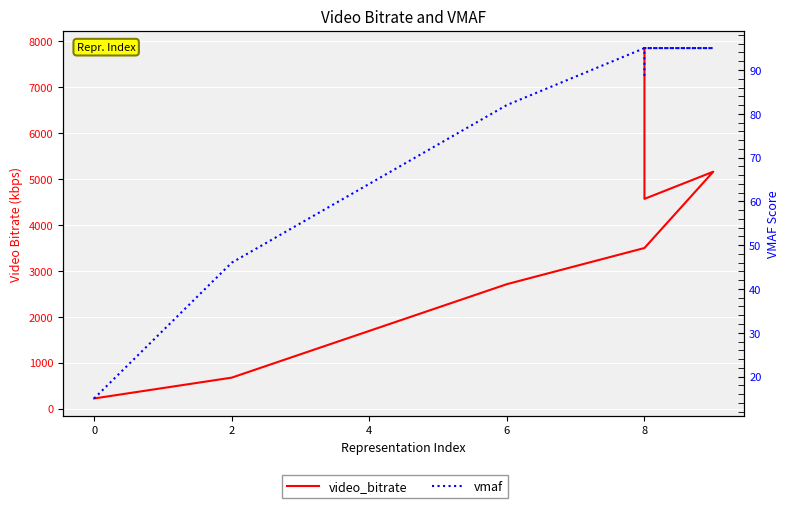

Reading left to right, transcribe all the data shown in this chart.

video_bitrate: 221.7	675.0	2711.0	3498.6	5160.5	4568.8	7852.6
vmaf: 15.0	46.0	82.0	95.0	95.0	95.0	88.0